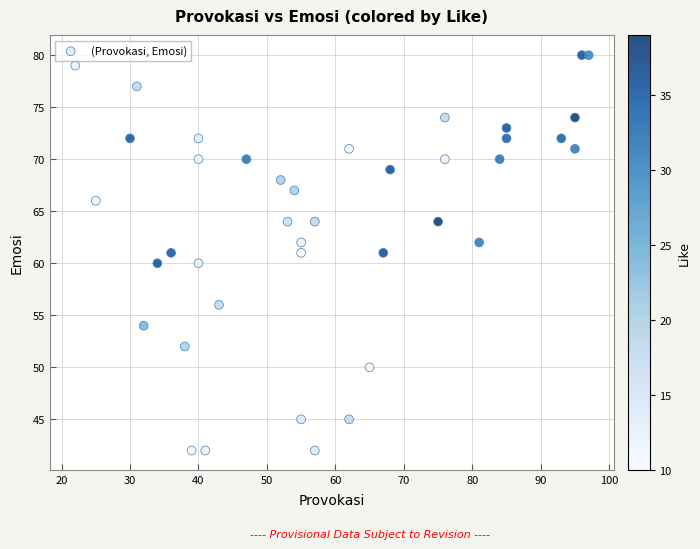

What is the range of X values (max minus min)?

75